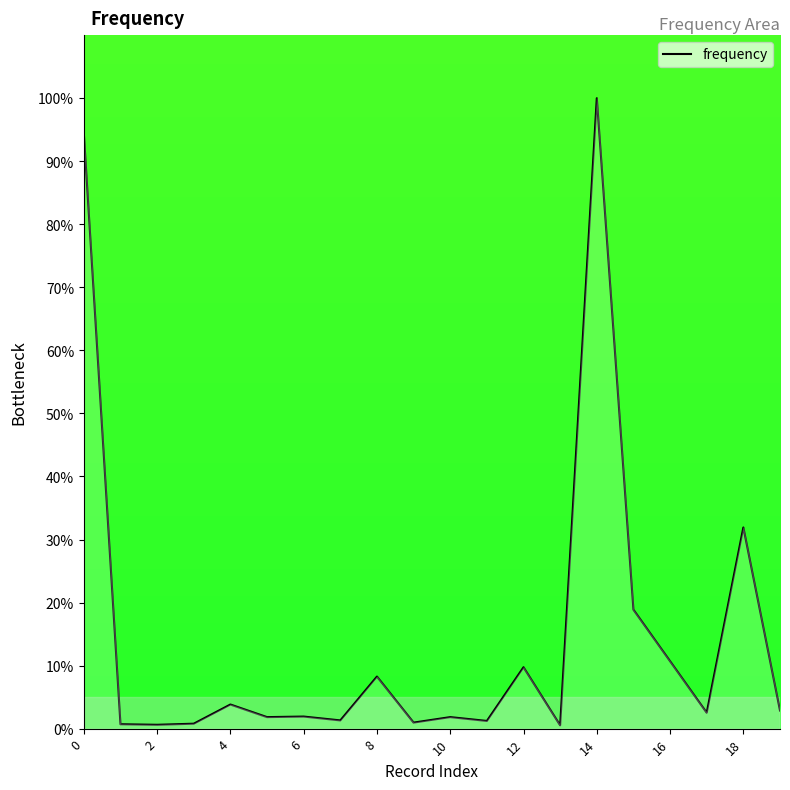

What is the difference between the maximum and minimum values?

99.5